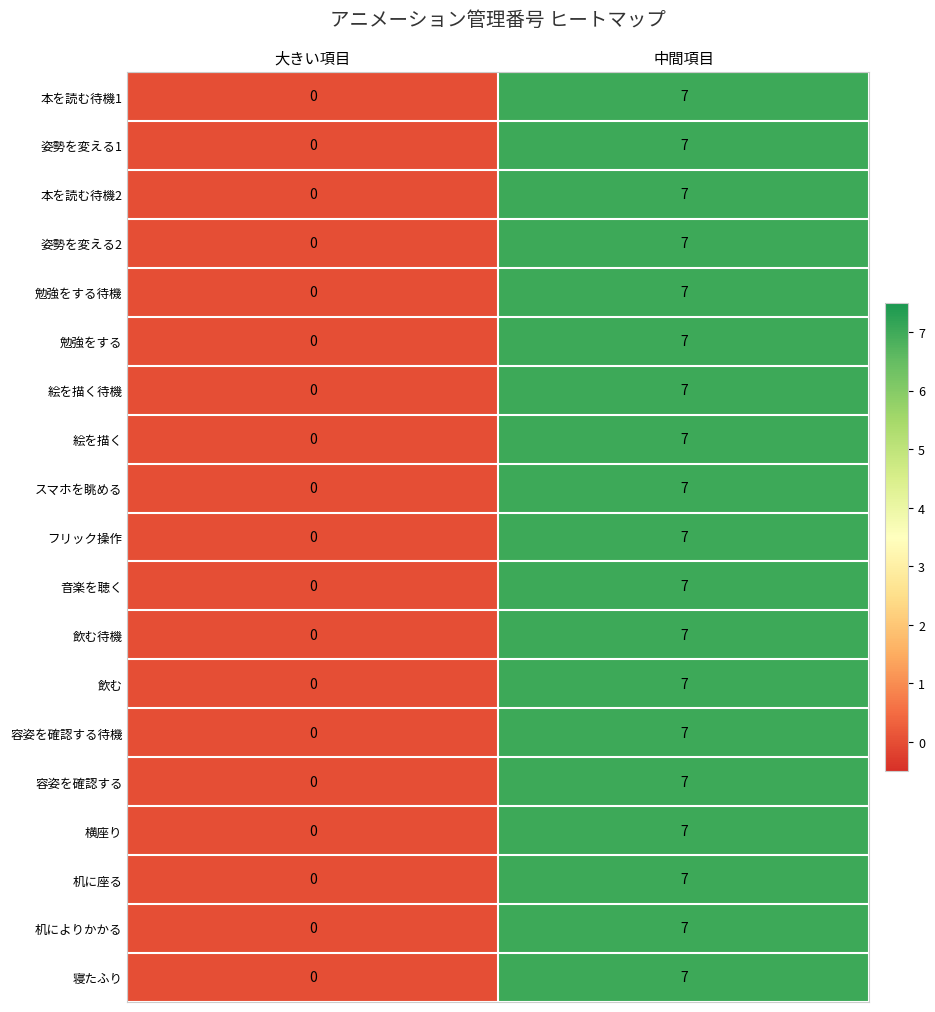

Is the value of 本を読む待機1 at 大きい項目 greater than the value of 姿勢を変える2 at 中間項目?

No